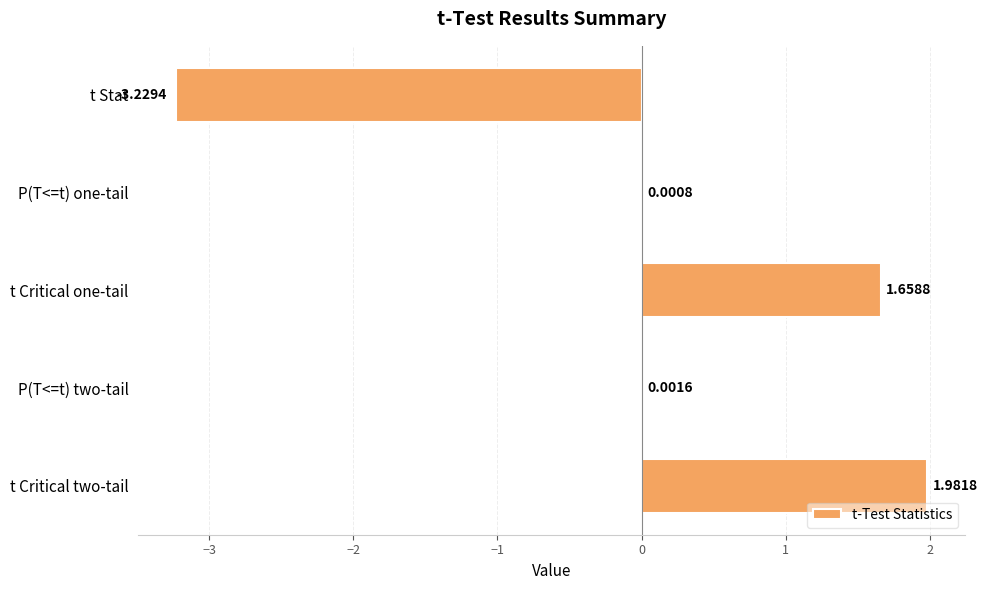

Between P(T<=t) one-tail and t Stat, which is larger?

P(T<=t) one-tail